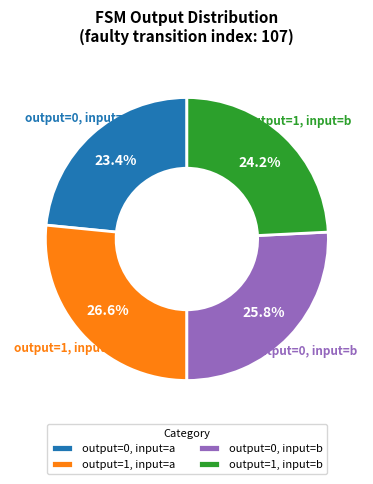

Approximately how many times larger is the value at output=1, input=b compared to output=0, input=a?

1.0